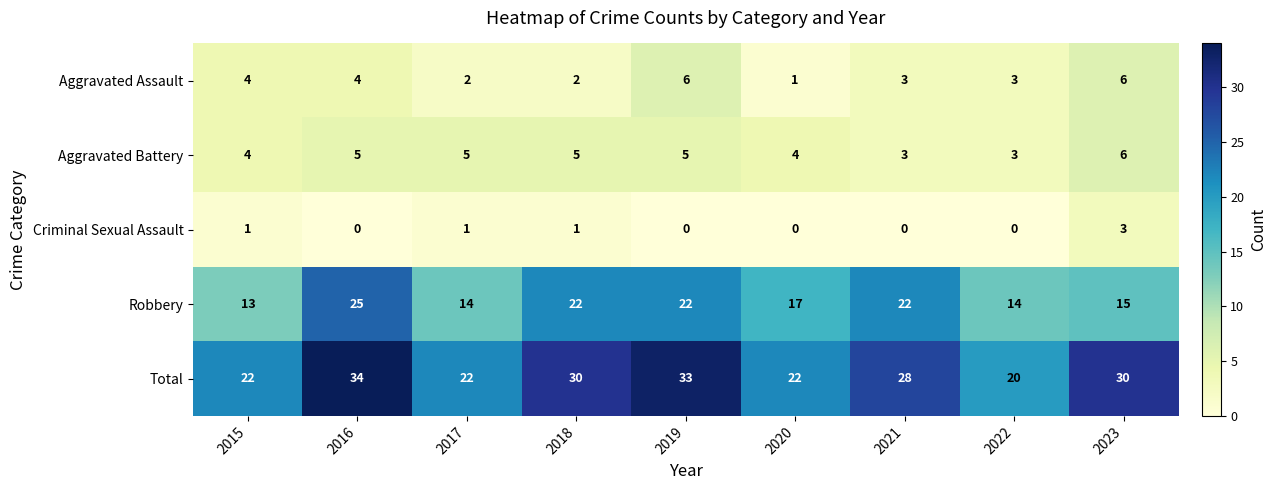

What is the sum of the Robbery values at 2022 and 2023?

29